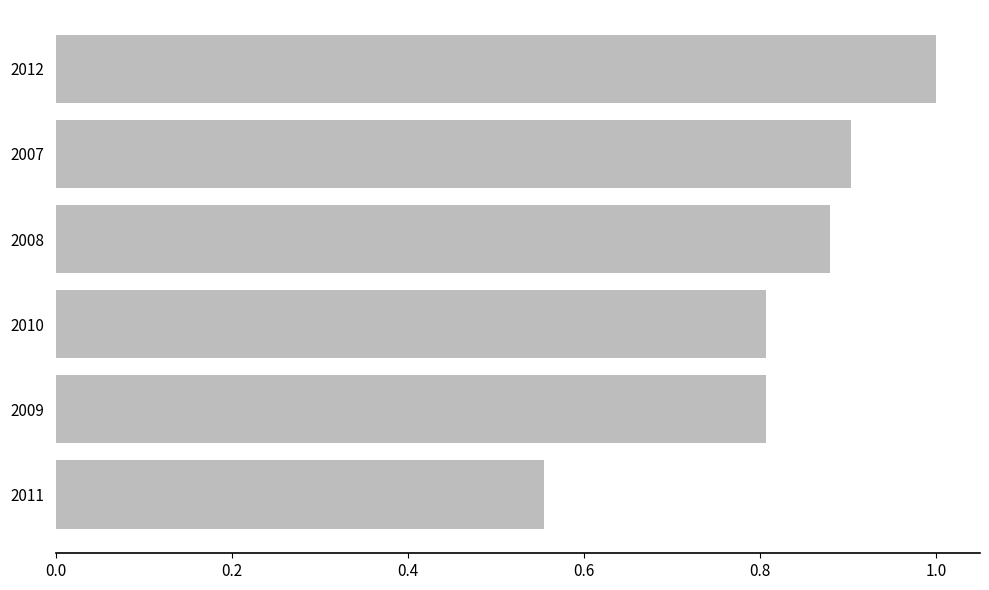

How many bars are there in total?

6